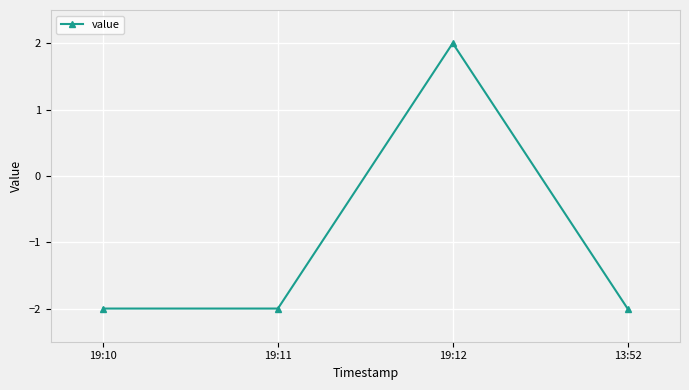

What position from the left is 19:10?

1